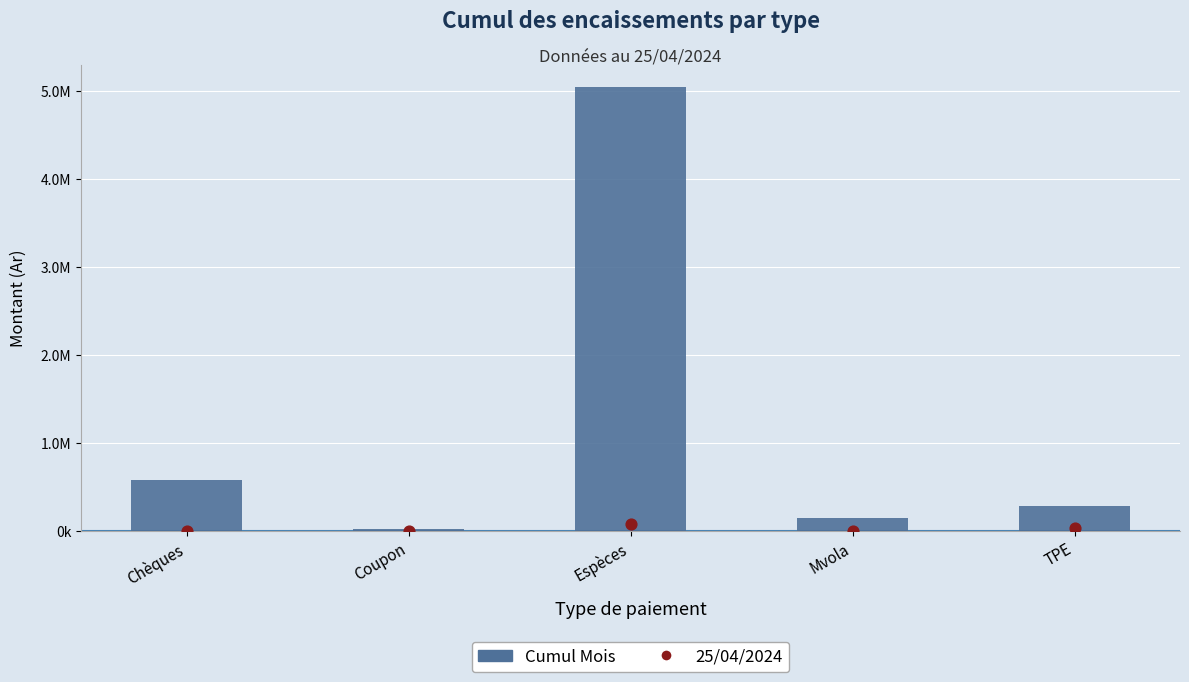

Is the value of Cumul Mois at Espèces greater than the value of 25/04/2024 at Espèces?

Yes